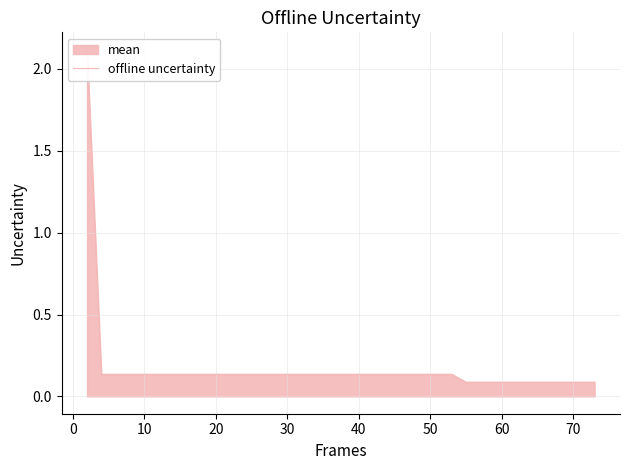

True or false: the data has more than 1 interior local peaks.

False